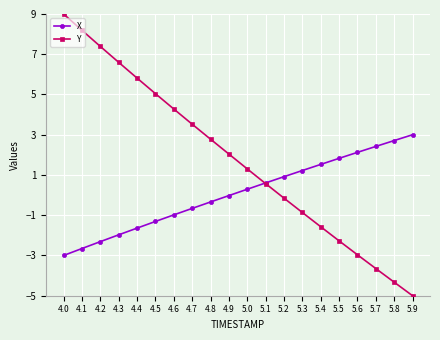

Which series has the widest spread of values?

Y